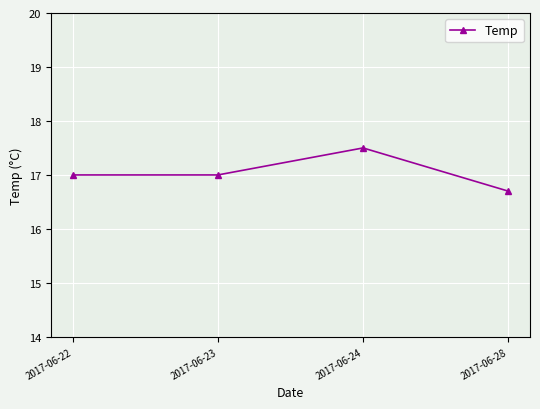

What is the sum of the values at 2017-06-22 and 2017-06-28?

33.7